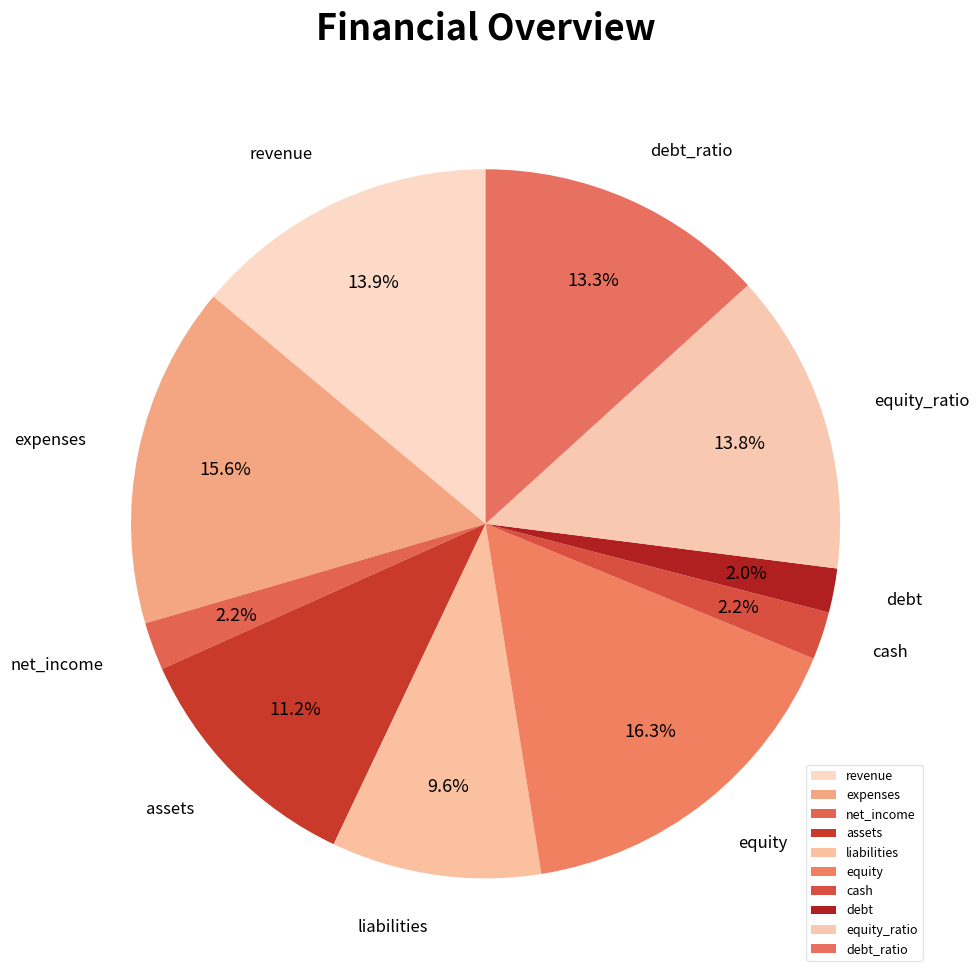

Is liabilities the majority of the pie?

No